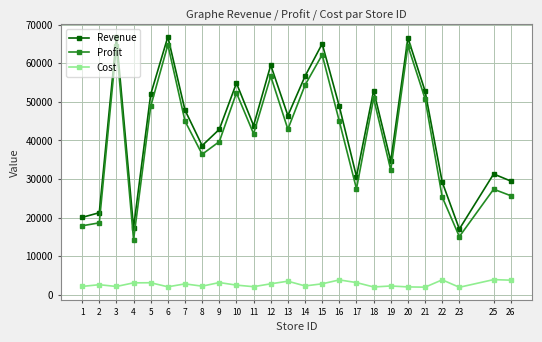

True or false: Profit and Revenue intersect in this chart.

False